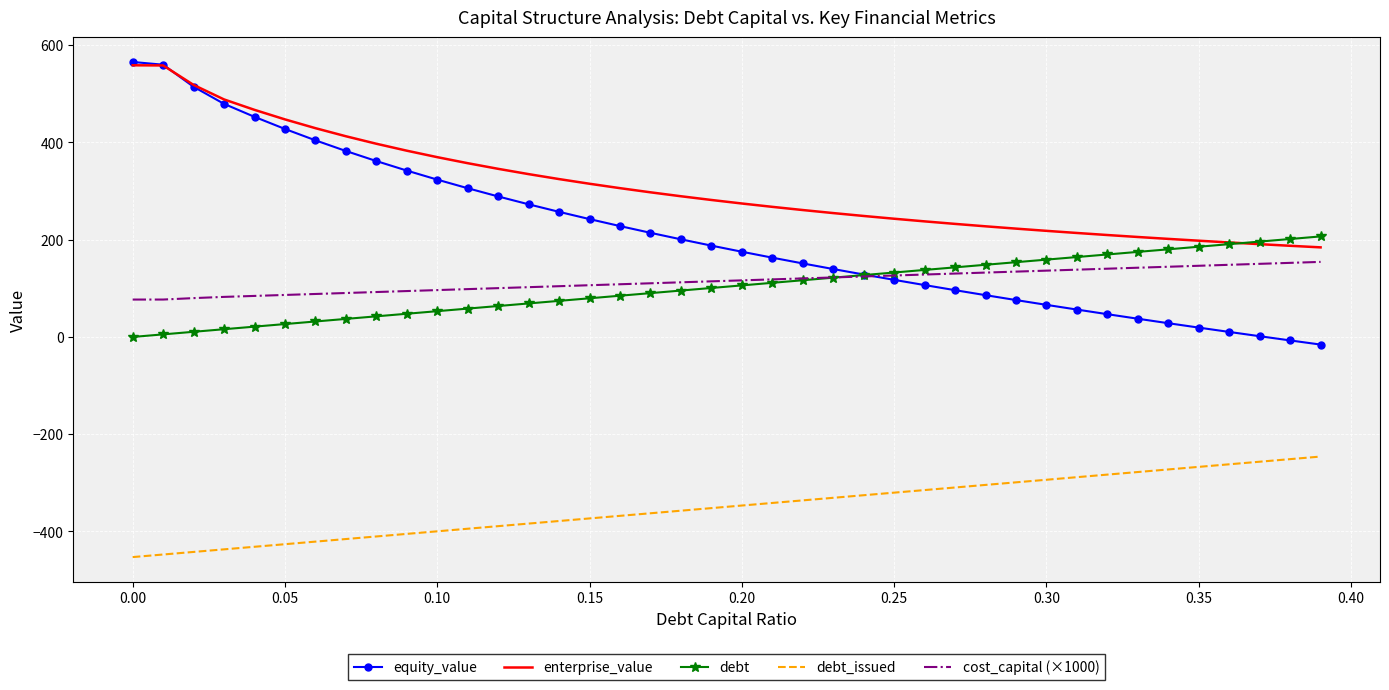

Which series has the largest range (max minus min)?

equity_value